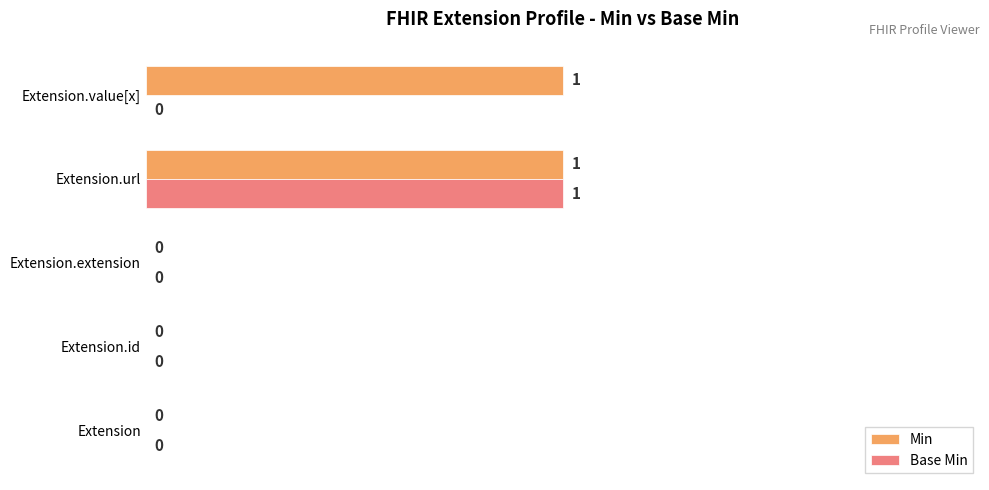

The Base Min series shows 0 at Extension.value[x]. True or false?

True